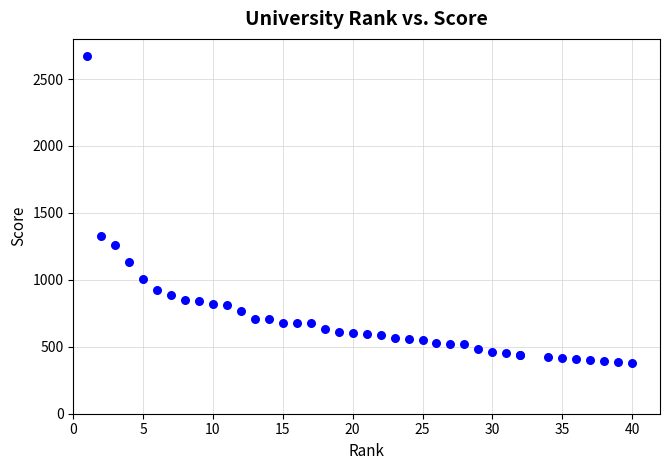

What Y value in the scatter plot is closest to 1524?

1331